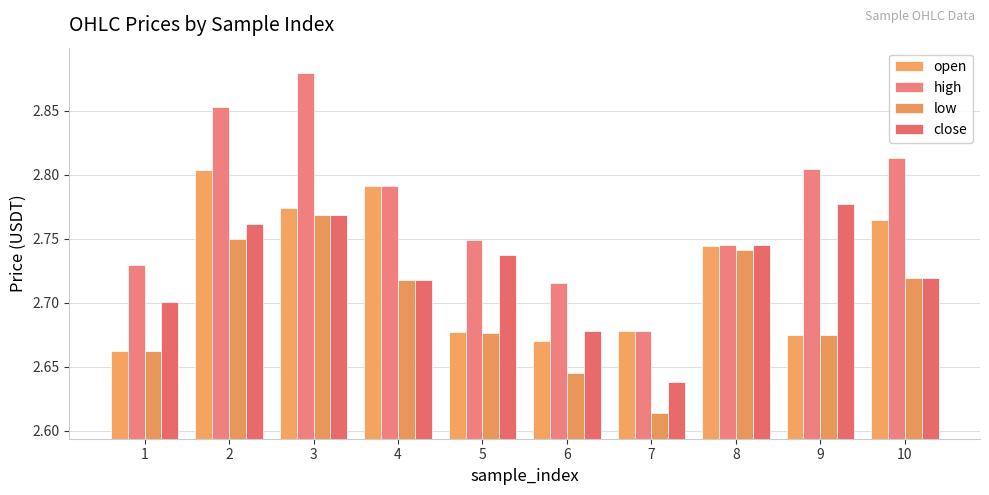

Which series has the largest range (max minus min)?

high